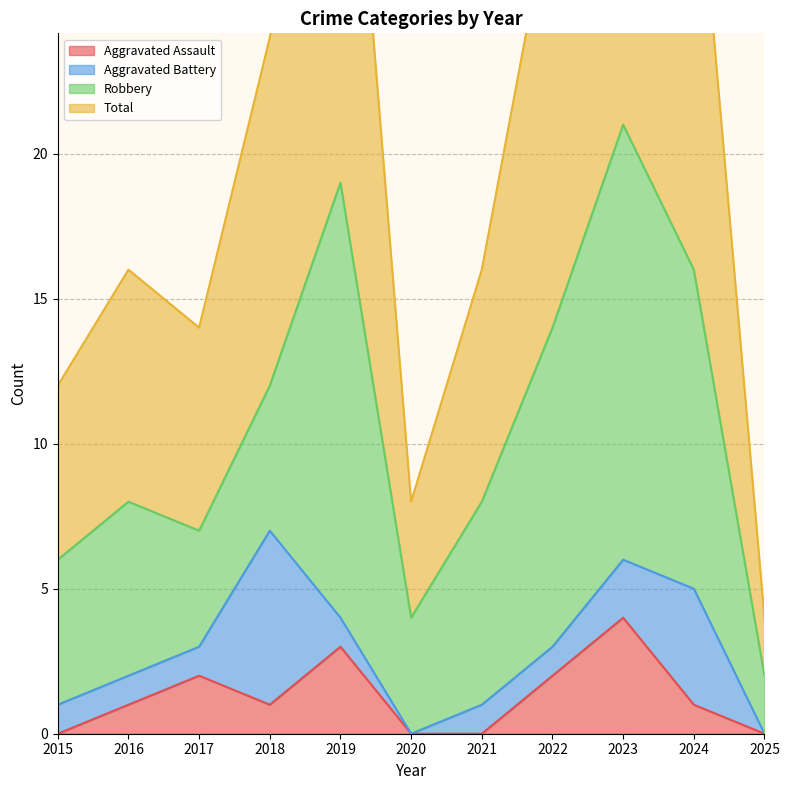

How many values in Aggravated Assault are above zero?

7